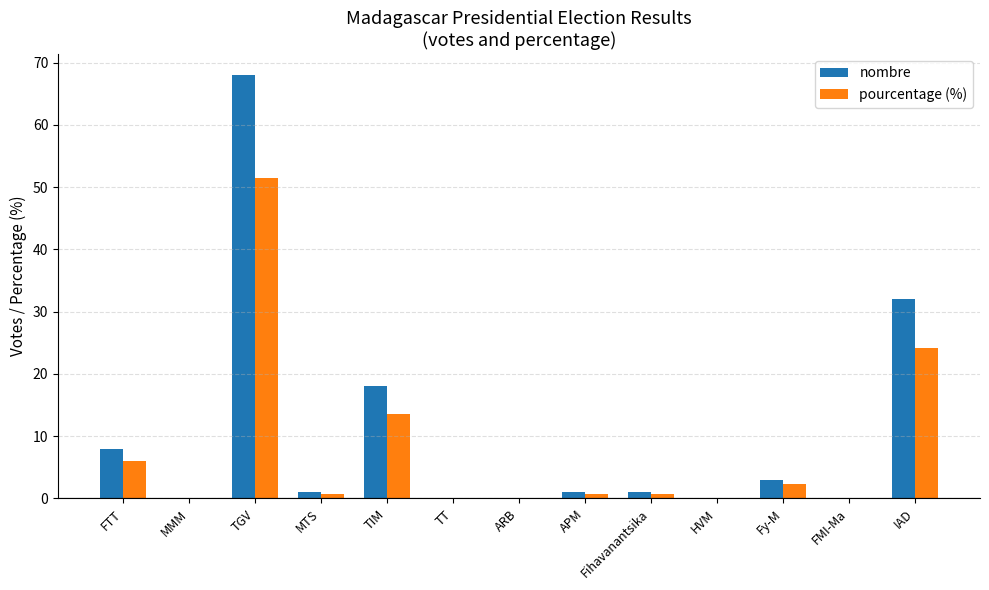

Which series changed the most between FTT and Fihavanantsika?

nombre